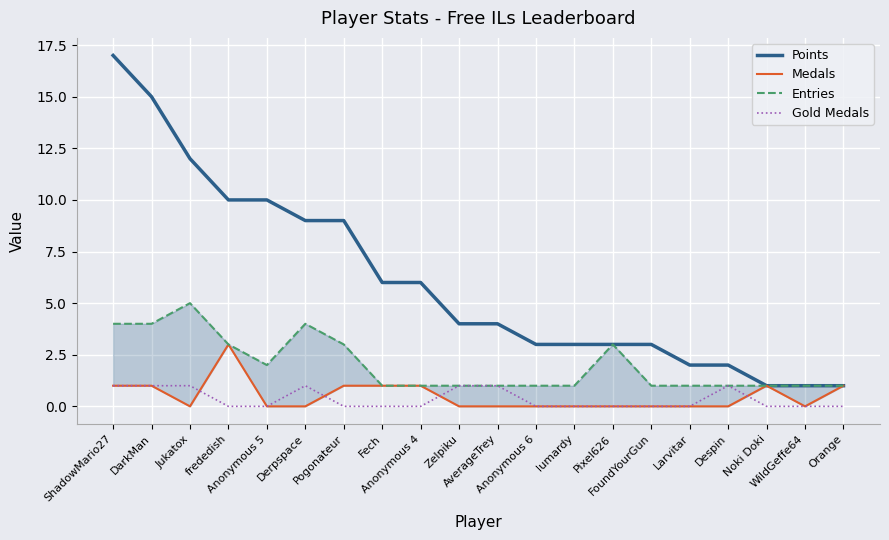

True or false: Entries and Points cross at least once.

False